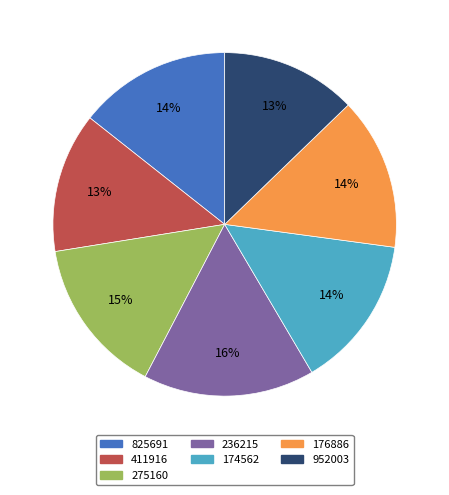

Which category has the biggest portion of the pie?

236215